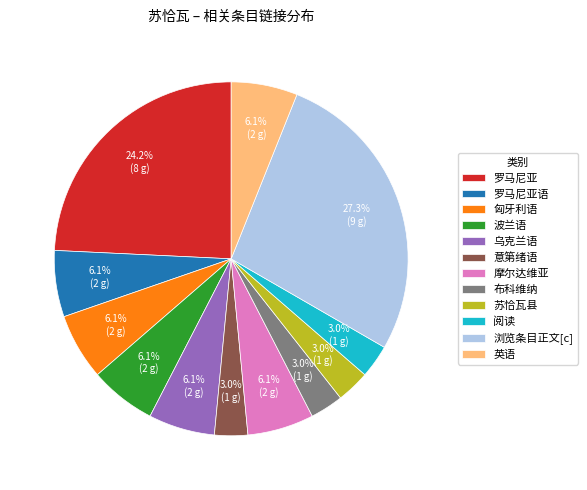

What is the largest slice in the pie chart?

浏览条目正文[c]